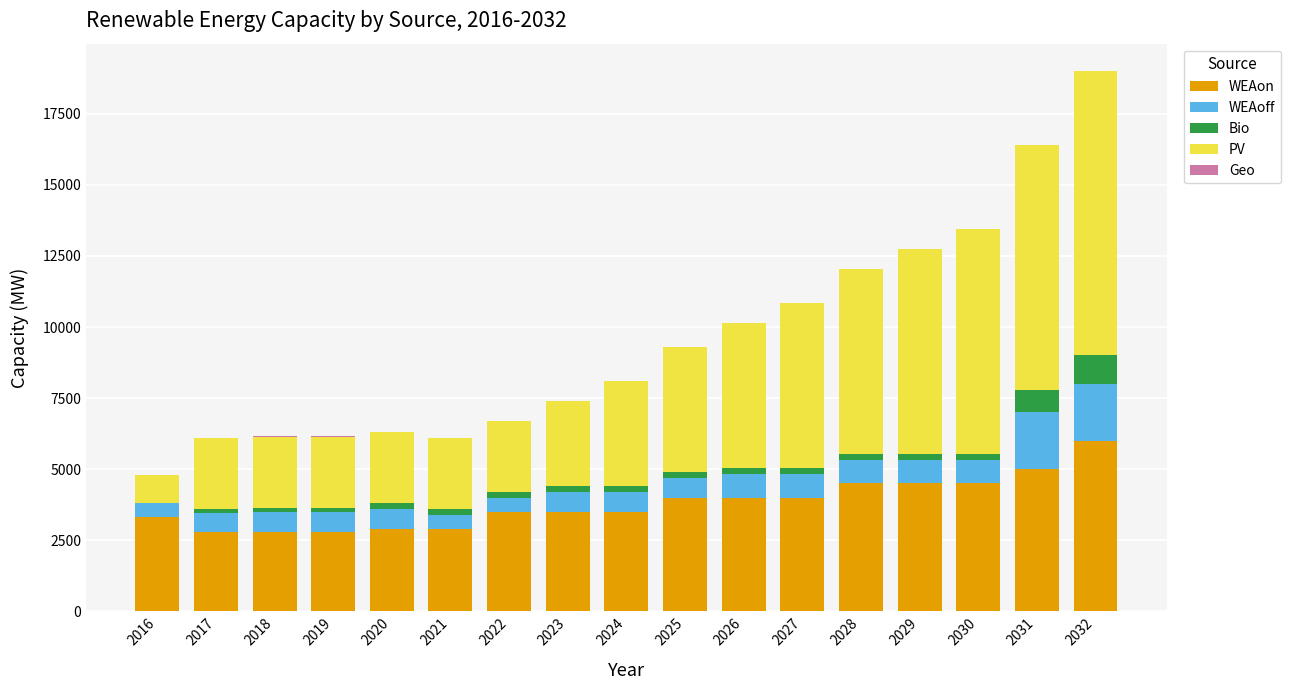

At which category is the sum across all series the highest?

2032